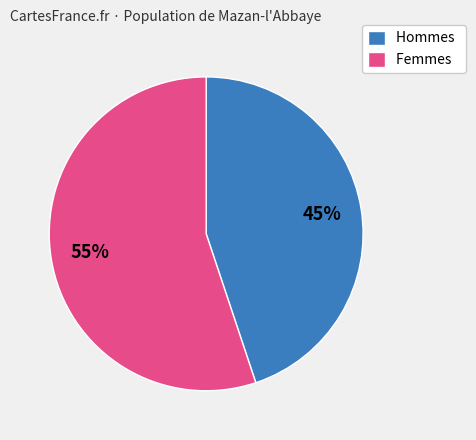

True or false: Hommes accounts for 39% of the total.

False